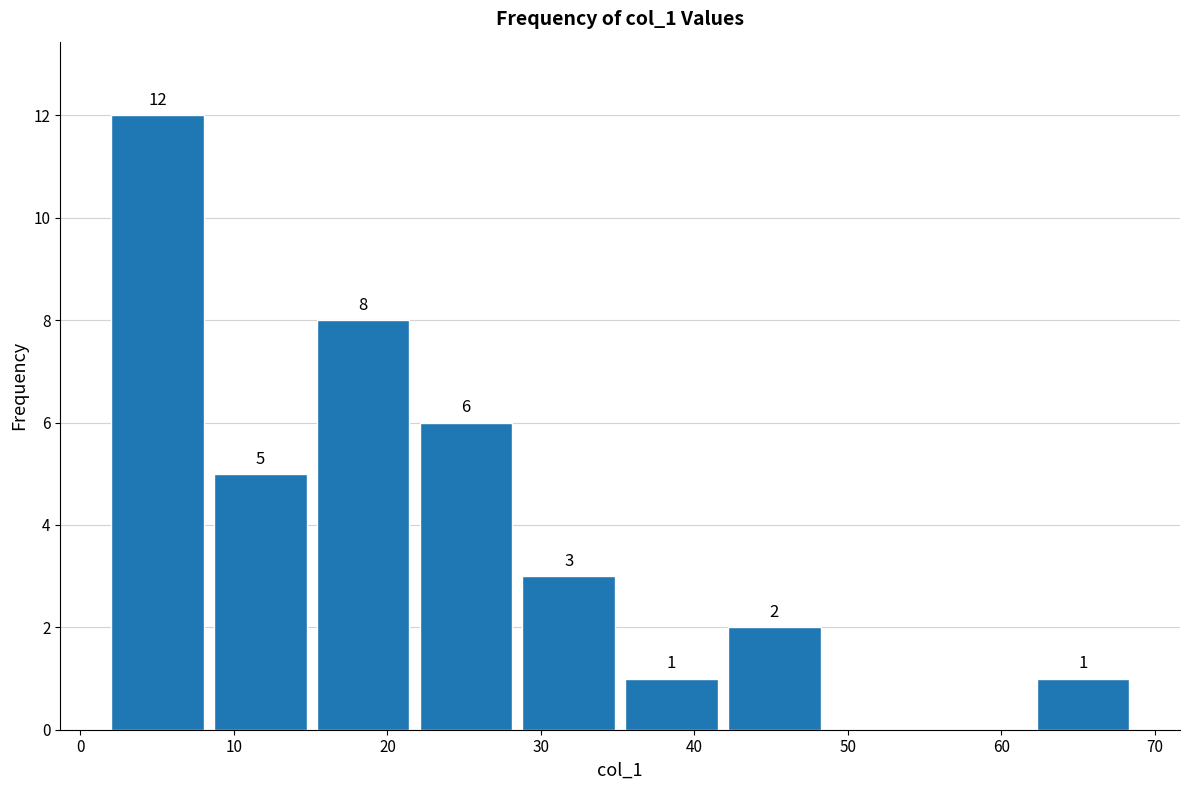

Which range on the x-axis has the tallest bar?

2.0 to 8.7